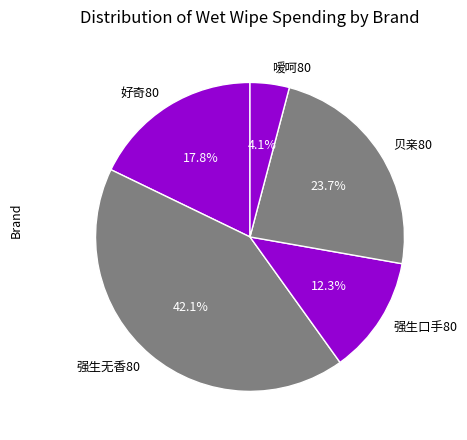

Does 强生无香80 represent more than half of the total?

No